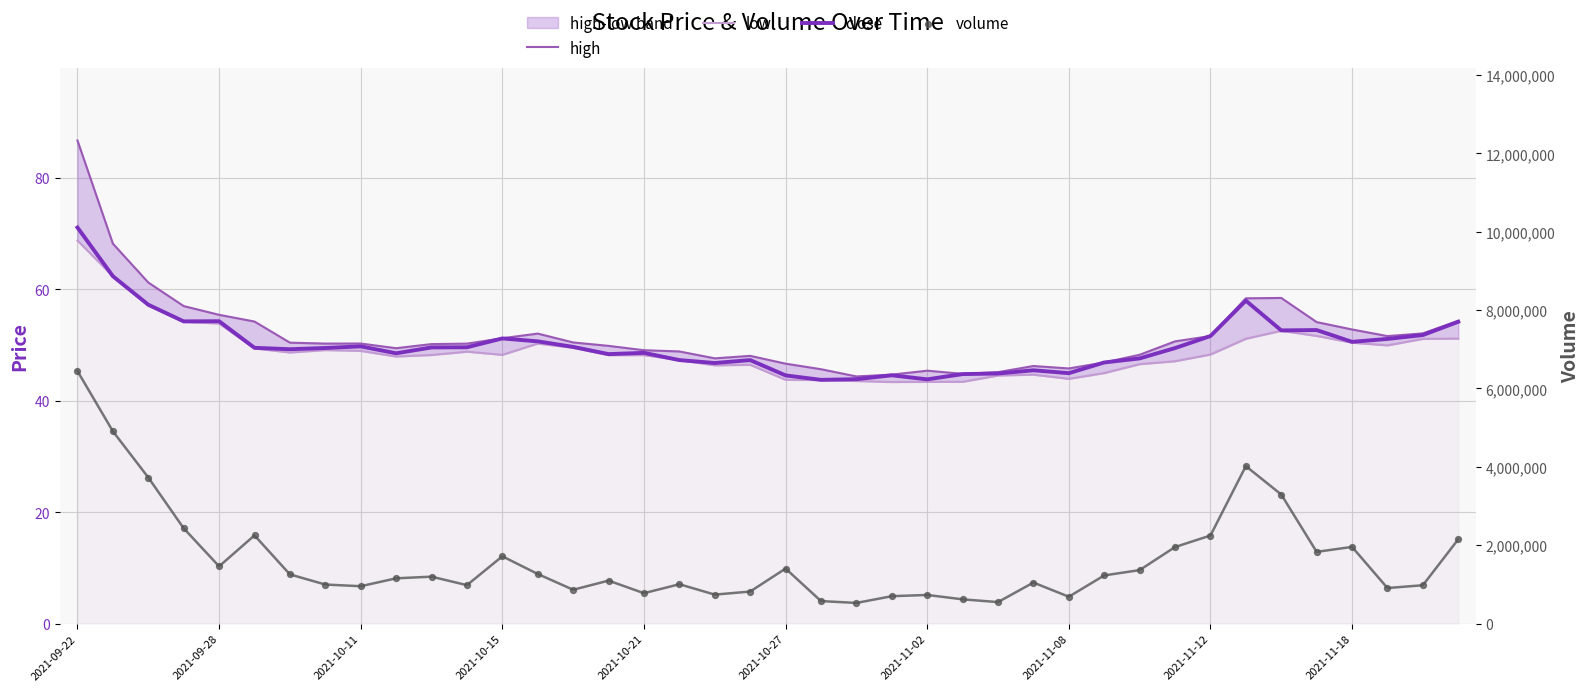

Which series has the largest Y range (max minus min)?

volume